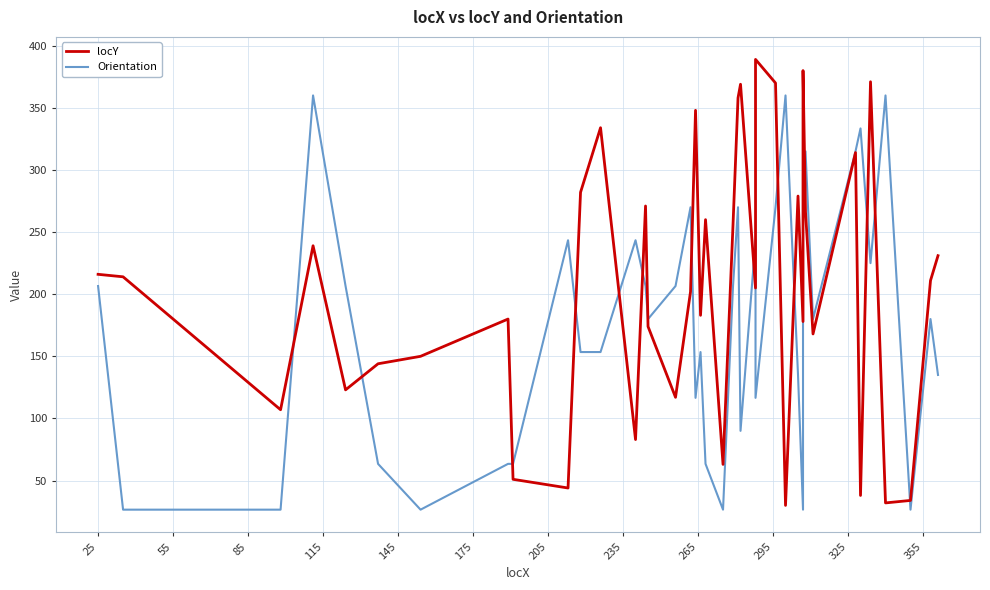

At how many categories does at least one series exceed 197?

29